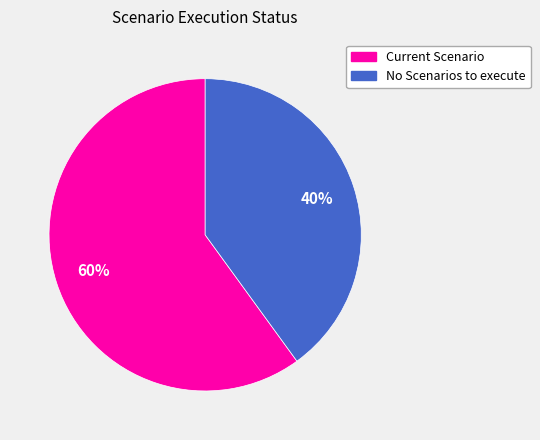

Count the number of slices in the pie.

2